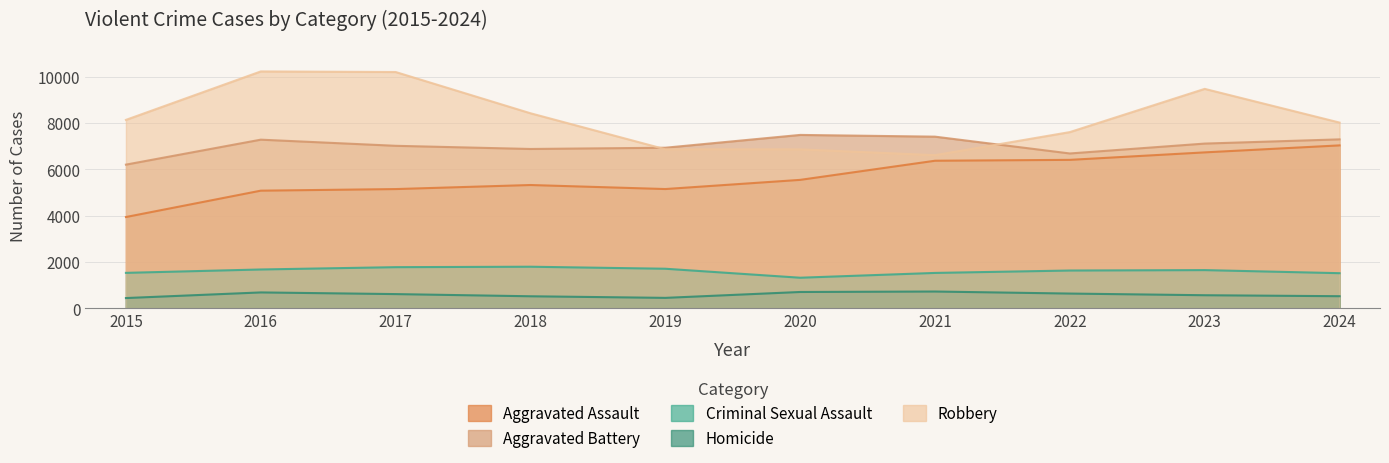

At how many categories does at least one series exceed 3932?

10